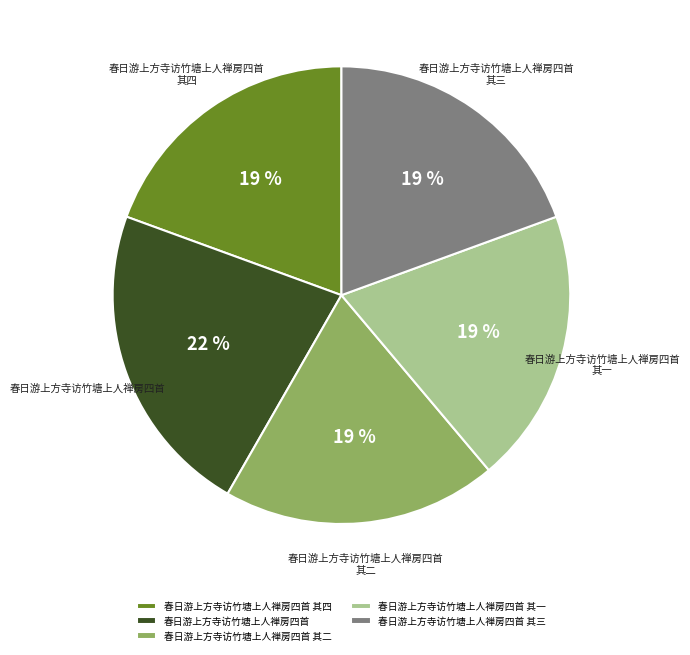

Which slice is the largest?

春日游上方寺访竹塘上人禅房四首